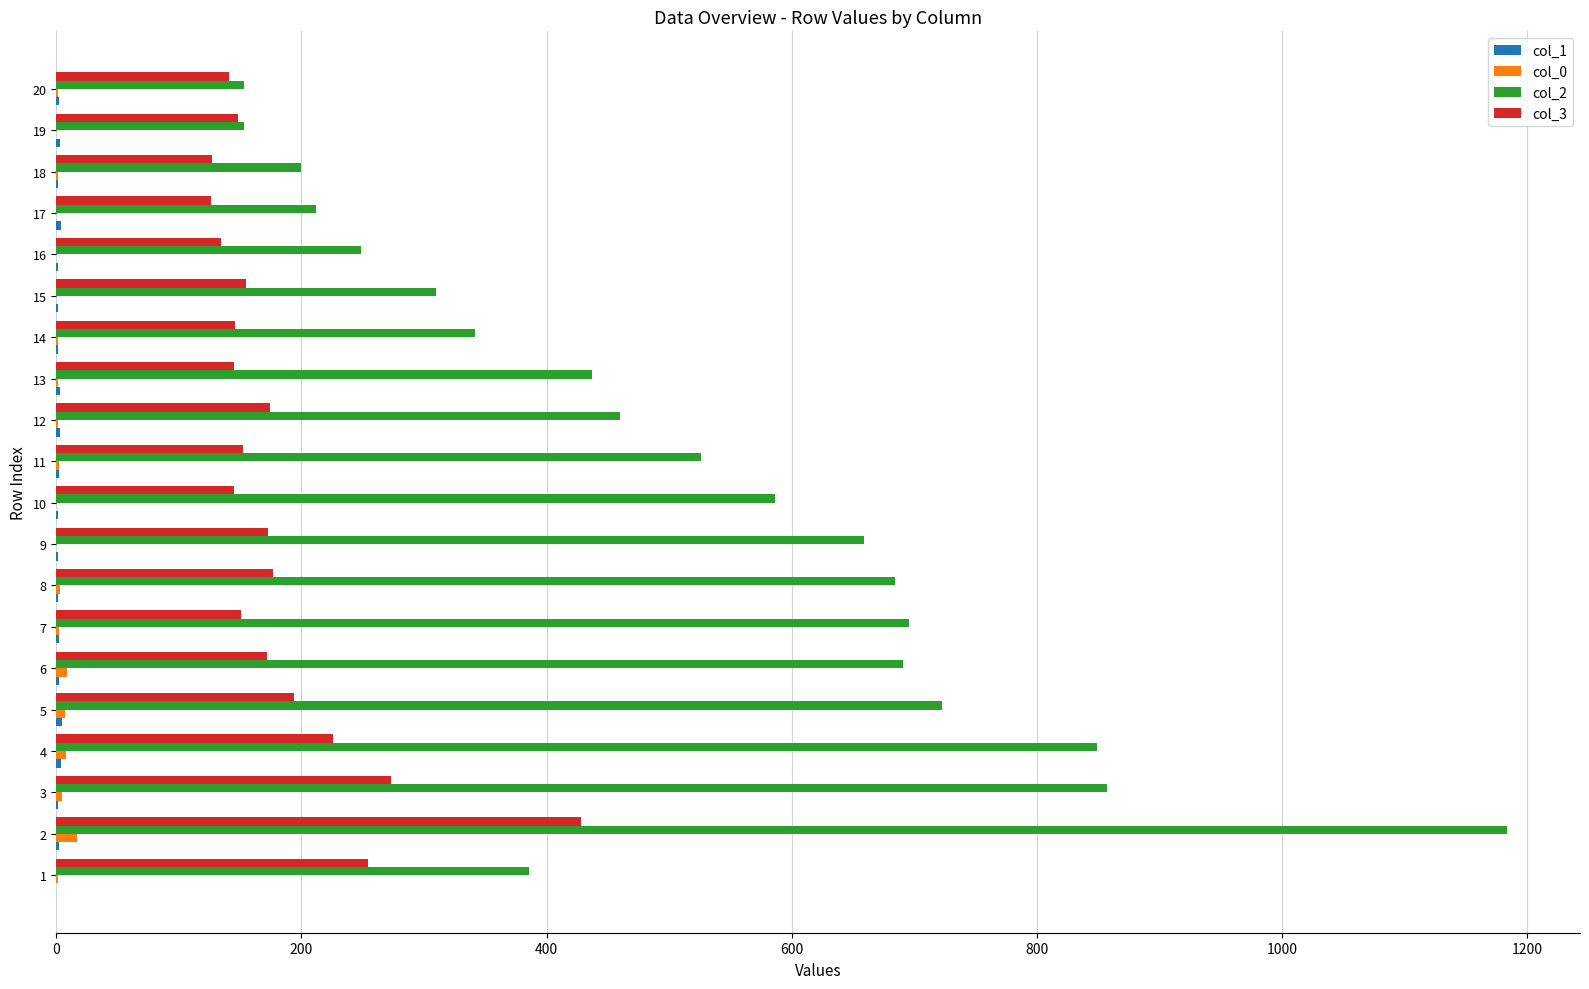

Which series has the largest total across all categories?

col_2